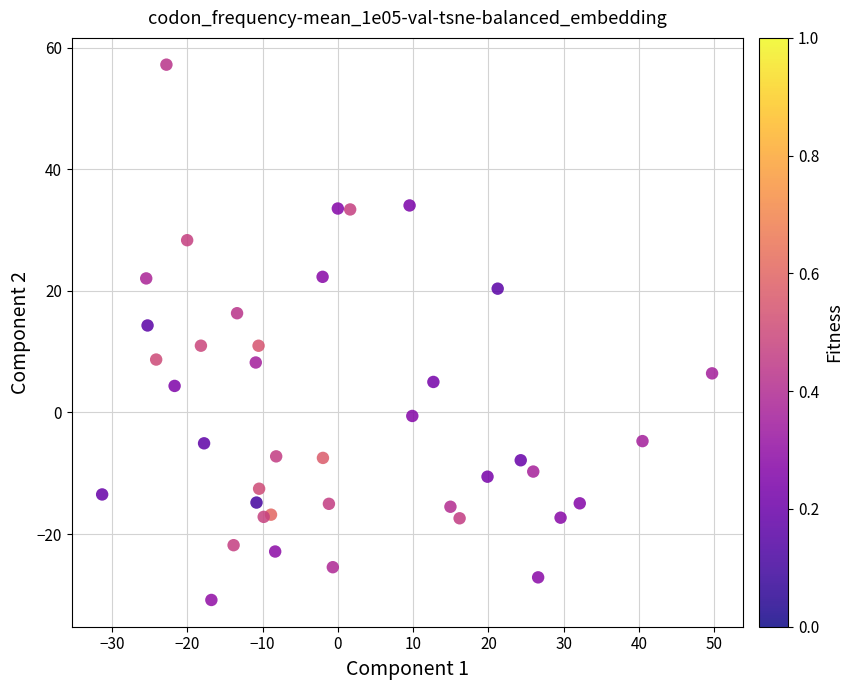

What is the range of X values (max minus min)?

81.0